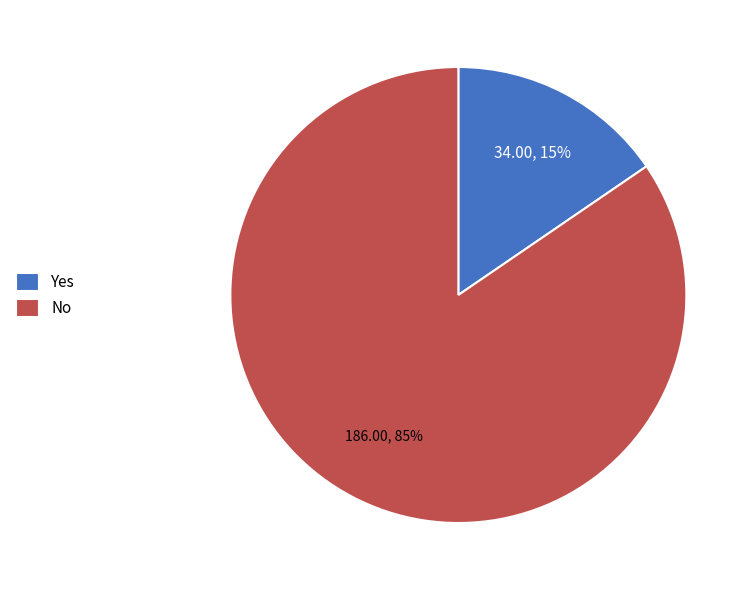

The No slice represents 97% of the pie. True or false?

False